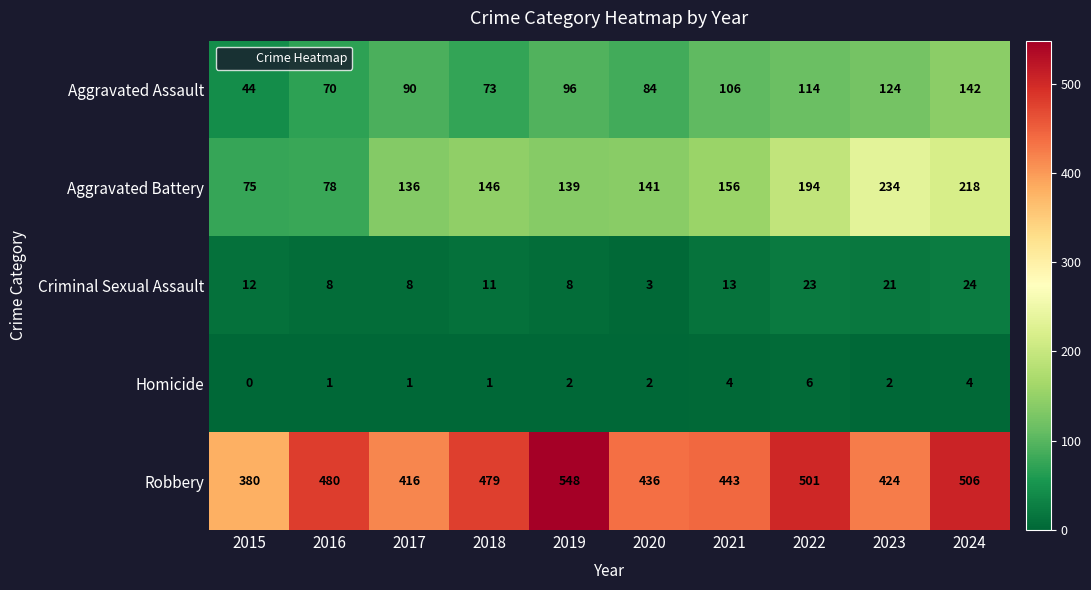

The Aggravated Assault series shows 103 at 2018. True or false?

False